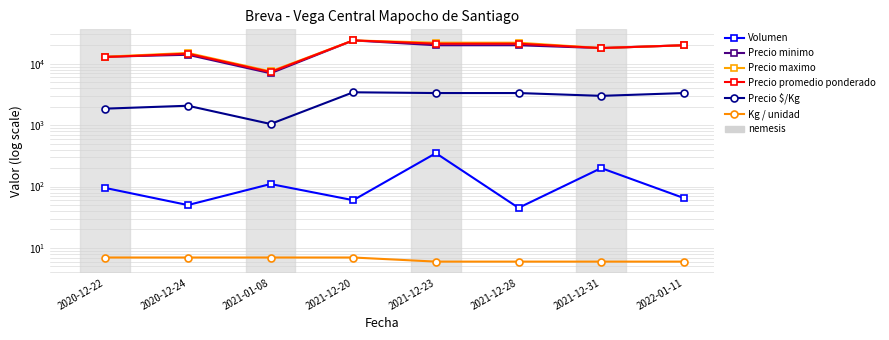

True or false: Precio $/Kg has more than 1 points higher than both neighbors.

True